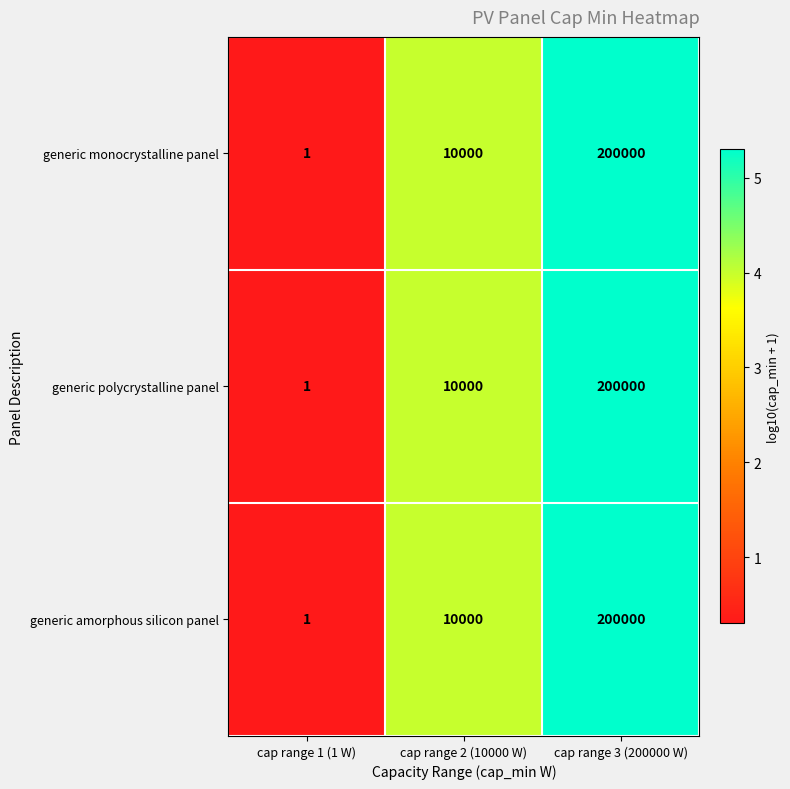

Reading left to right, what are all the values shown in this chart?

generic monocrystalline panel: 1	10000	200000
generic polycrystalline panel: 1	10000	200000
generic amorphous silicon panel: 1	10000	200000